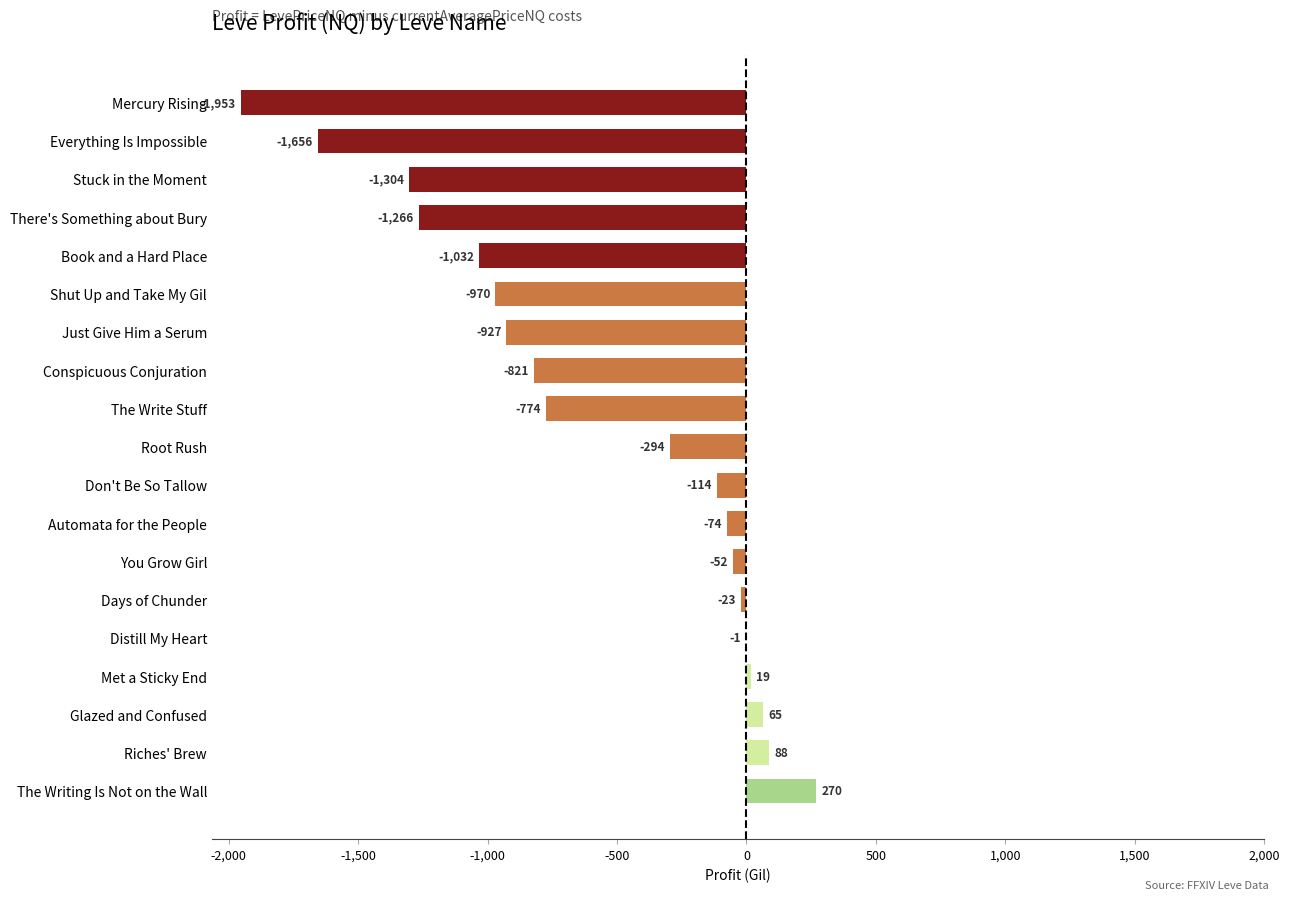

What is the approximate value at Root Rush?

-294.3